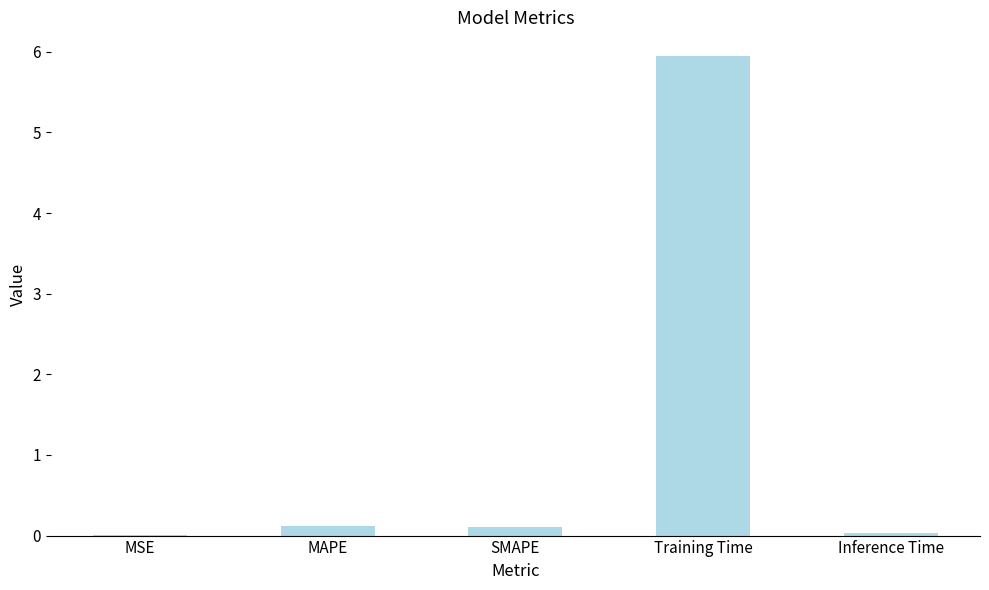

The value at Training Time is 8.1. True or false?

False